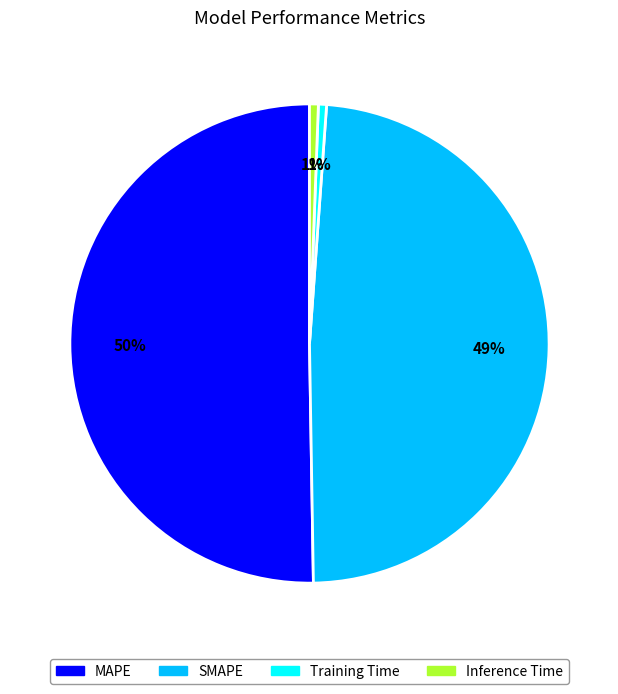

What is the largest slice in the pie chart?

MAPE